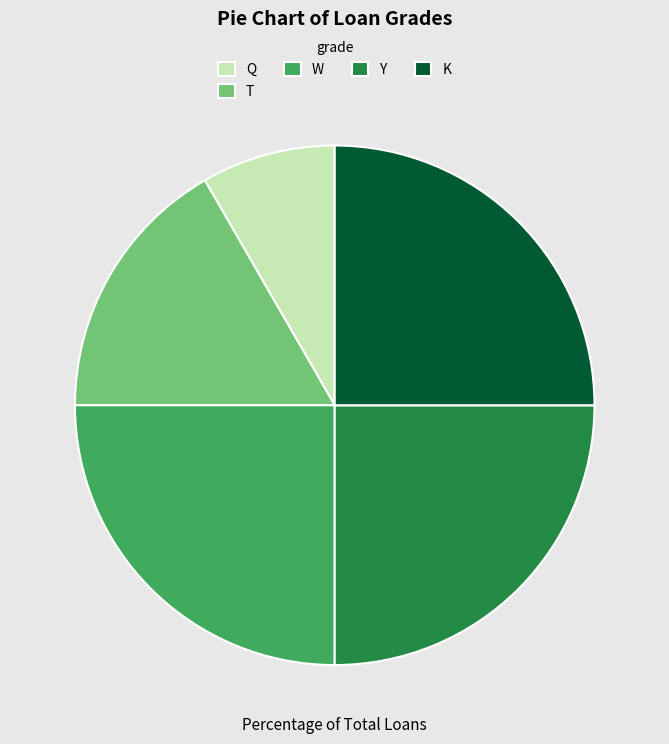

Does Q represent more than half of the total?

No